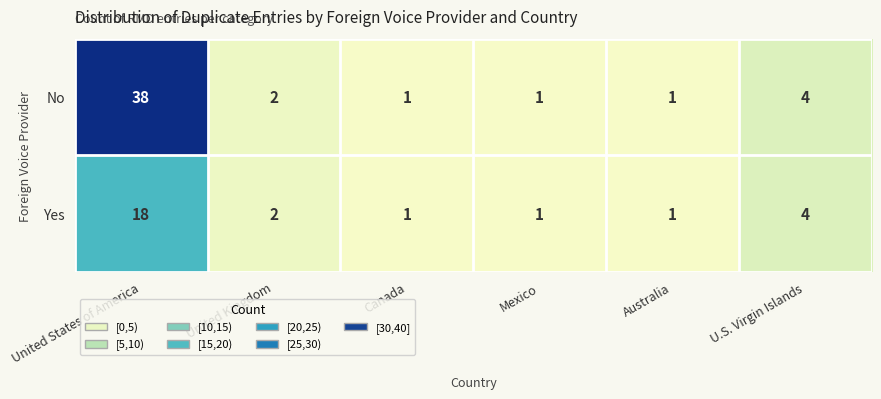

Which series has the largest total across all categories?

No